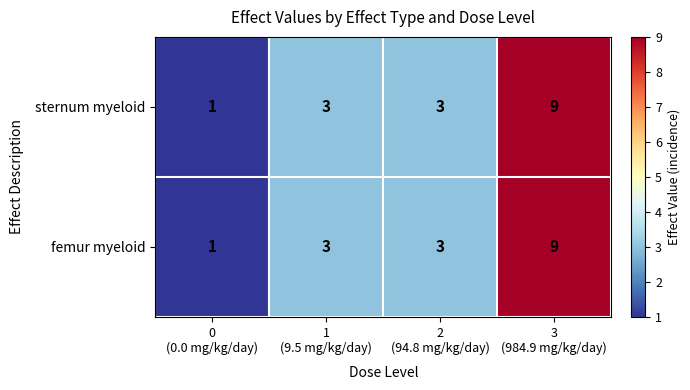

What is the sum of all femur myeloid values?

16